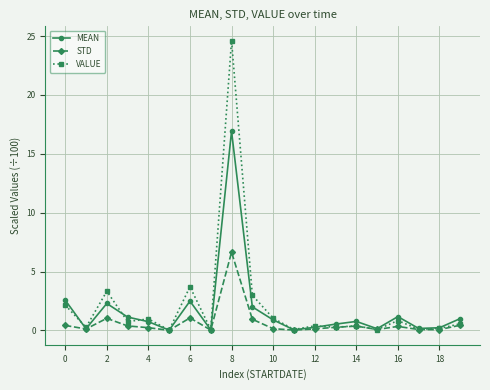

How many series are shown in this chart?

3